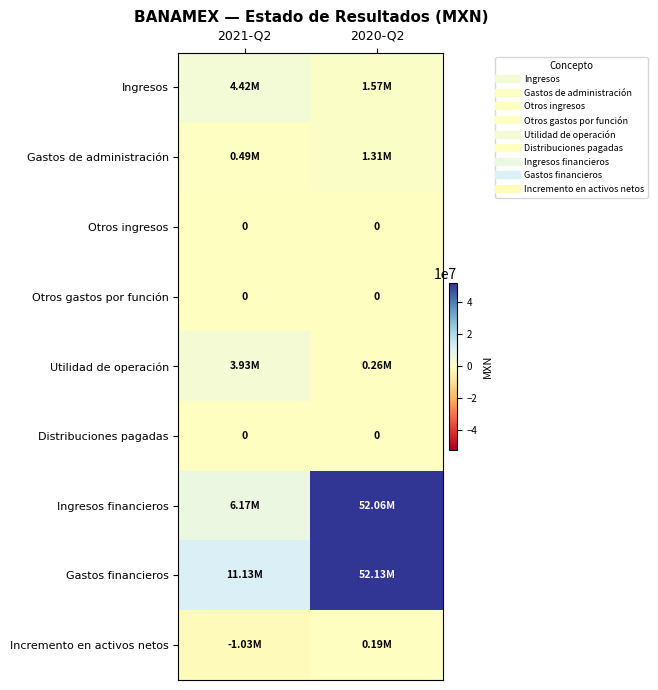

At 2021-Q2, list the series in order from smallest to largest.

Incremento en activos netos, Otros ingresos, Otros gastos por función, Distribuciones pagadas, Gastos de administración, Utilidad de operación, Ingresos, Ingresos financieros, Gastos financieros